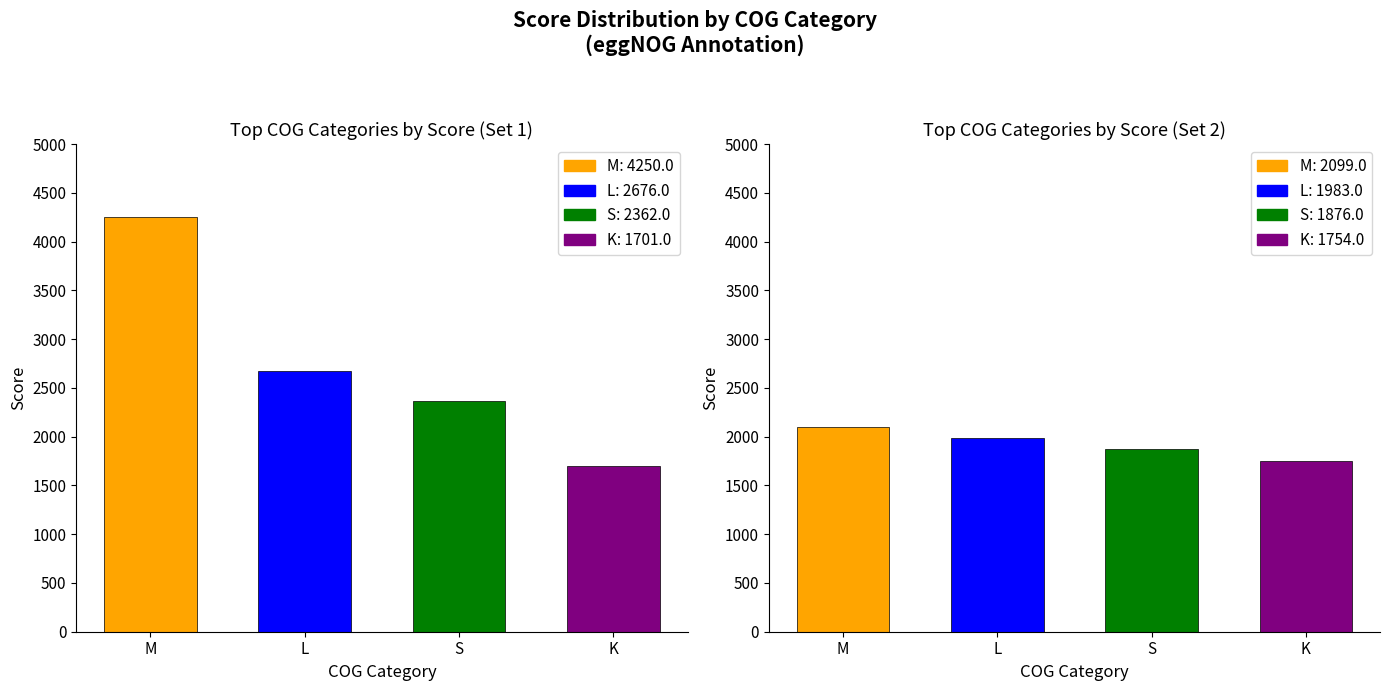

The score series shows 3055.6 at DT. True or false?

False